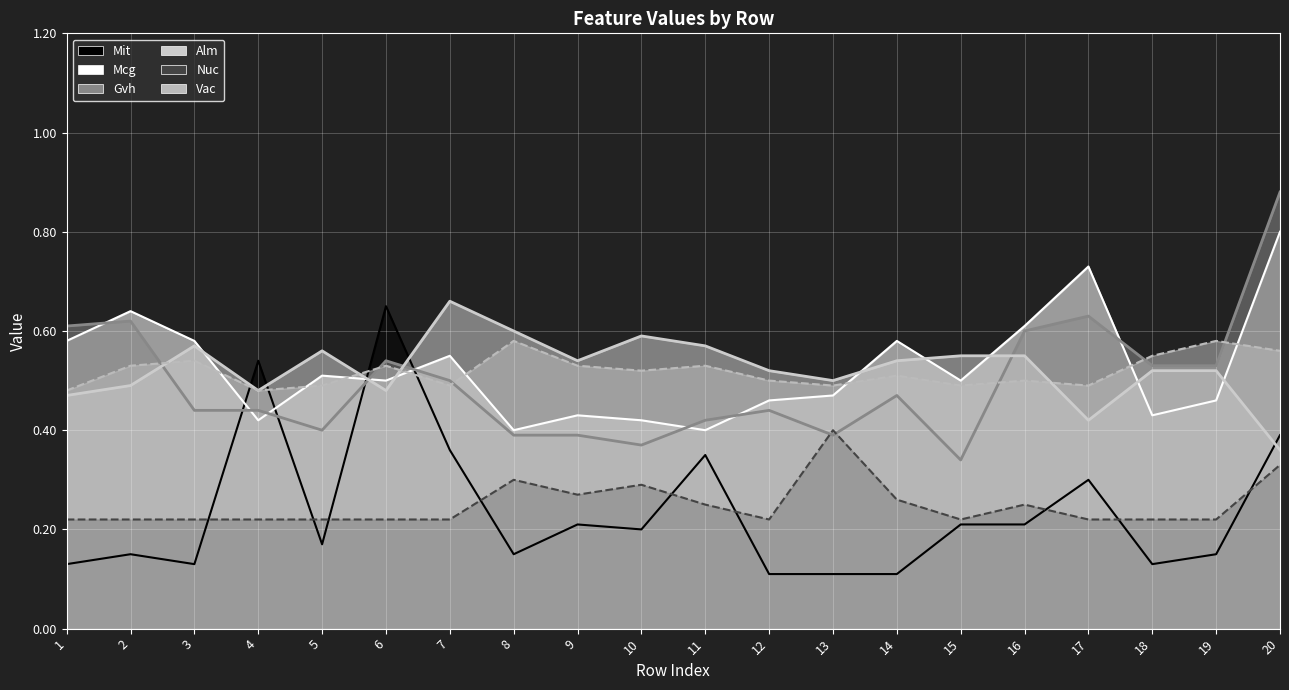

Reading left to right, what are all the values shown in this chart?

Mit: 0.1	0.1	0.1	0.5	0.2	0.7	0.4	0.1	0.2	0.2	0.3	0.1	0.1	0.1	0.2	0.2	0.3	0.1	0.1	0.4
Mcg: 0.6	0.6	0.6	0.4	0.5	0.5	0.6	0.4	0.4	0.4	0.4	0.5	0.5	0.6	0.5	0.6	0.7	0.4	0.5	0.8
Gvh: 0.6	0.6	0.4	0.4	0.4	0.5	0.5	0.4	0.4	0.4	0.4	0.4	0.4	0.5	0.3	0.6	0.6	0.5	0.5	0.9
Alm: 0.5	0.5	0.6	0.5	0.6	0.5	0.7	0.6	0.5	0.6	0.6	0.5	0.5	0.5	0.6	0.6	0.4	0.5	0.5	0.4
Nuc: 0.2	0.2	0.2	0.2	0.2	0.2	0.2	0.3	0.3	0.3	0.2	0.2	0.4	0.3	0.2	0.2	0.2	0.2	0.2	0.3
Vac: 0.5	0.5	0.5	0.5	0.5	0.5	0.5	0.6	0.5	0.5	0.5	0.5	0.5	0.5	0.5	0.5	0.5	0.6	0.6	0.6